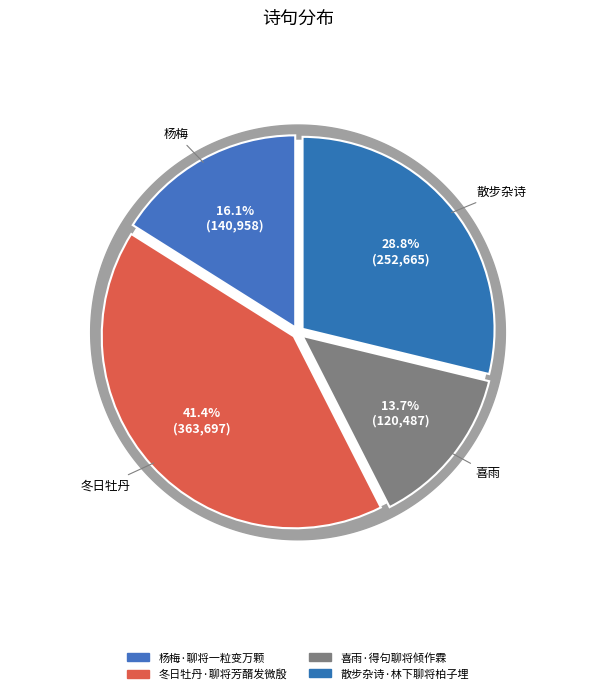

The 杨梅·聊将一粒变万颗 slice represents 16% of the pie. True or false?

True